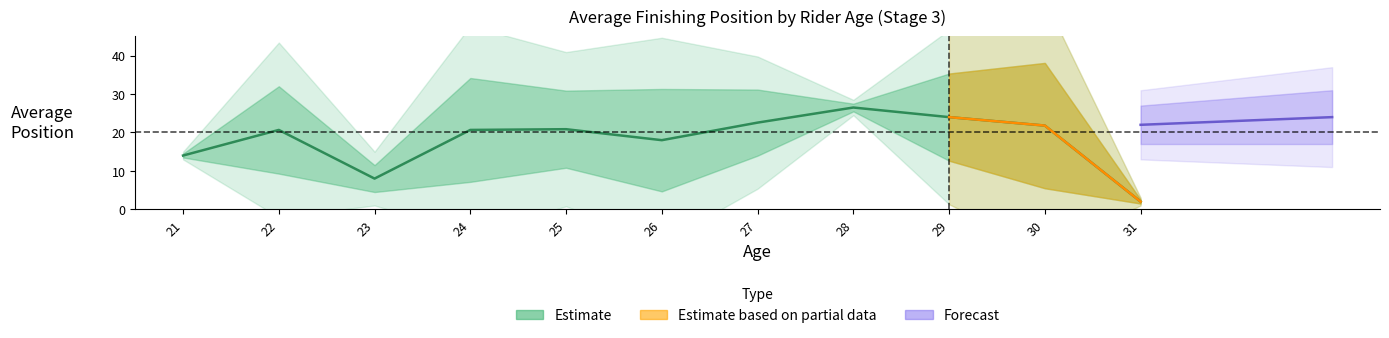

What is the maximum value shown in the chart?

31.2